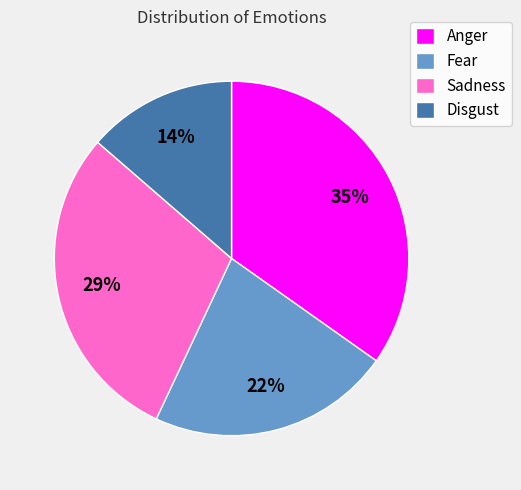

Does Fear account for over 50% of the chart?

No